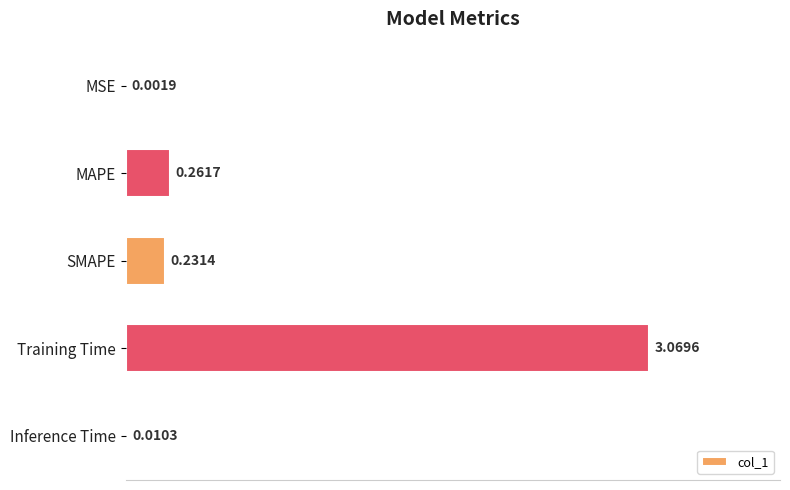

What is the sum of all values?

3.6